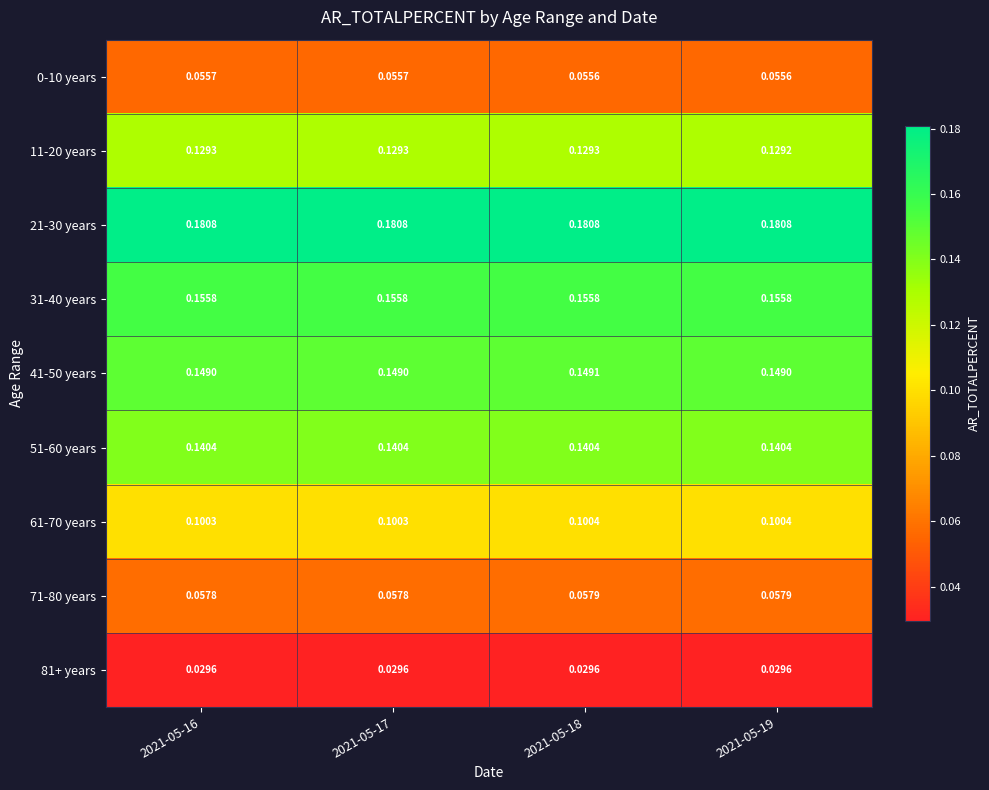

Is the value of 41-50 years at 2021-05-17 greater than the value of 0-10 years at 2021-05-19?

Yes